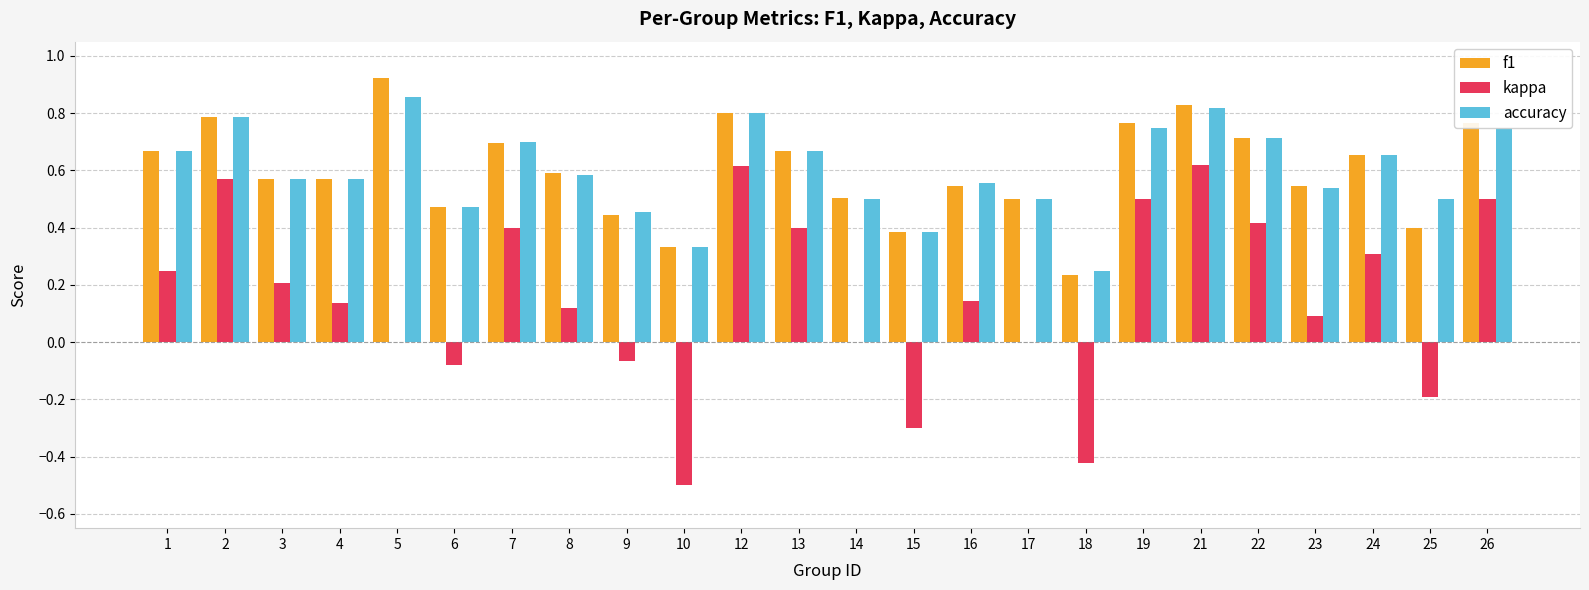

The kappa series shows -0.4 at 5. True or false?

False